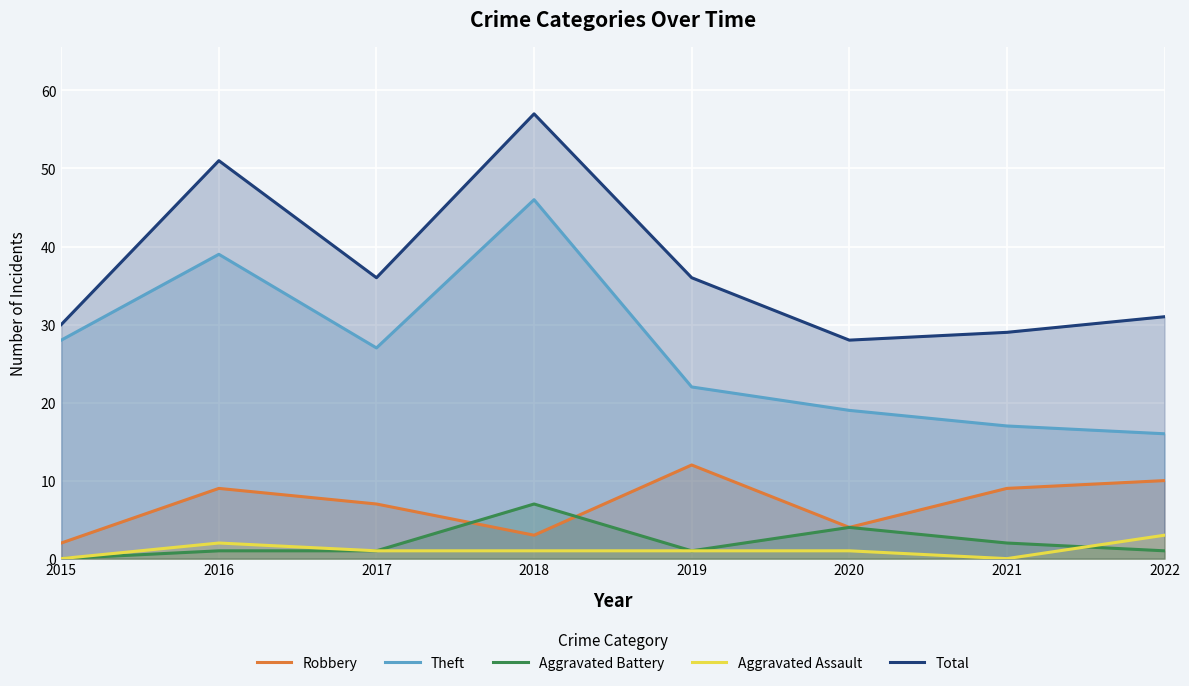

What is the sum of all Robbery values?

56